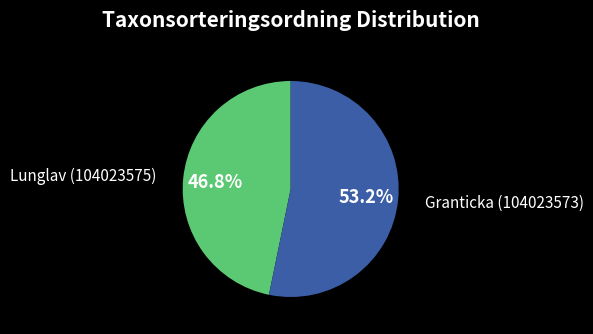

To the nearest percent, what is the difference between the largest and smallest slice percentages?

6%